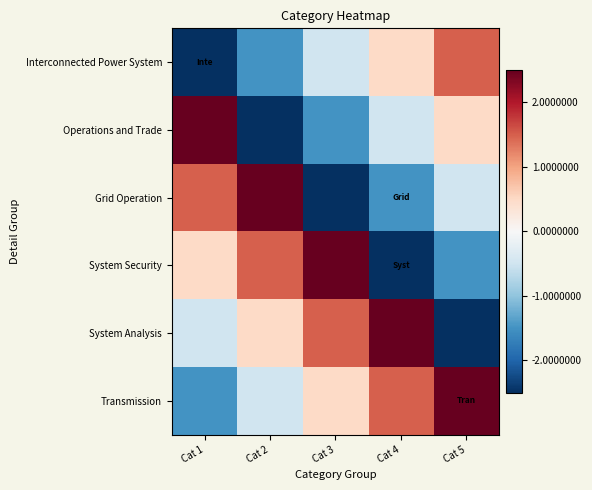

How many data points does each series have?

5